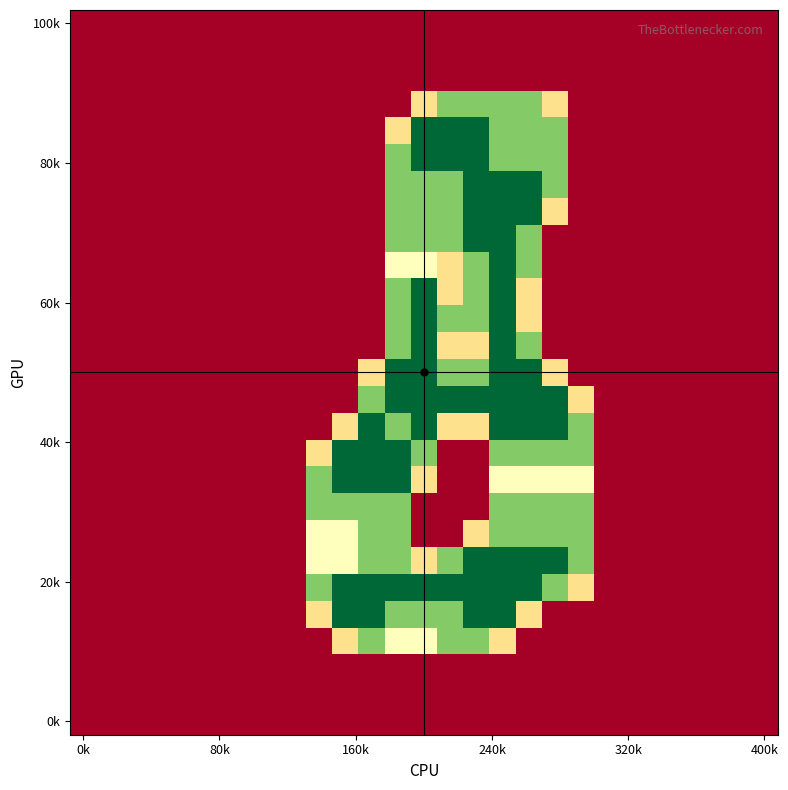

At which category does the chart reach its minimum across all series?

0k